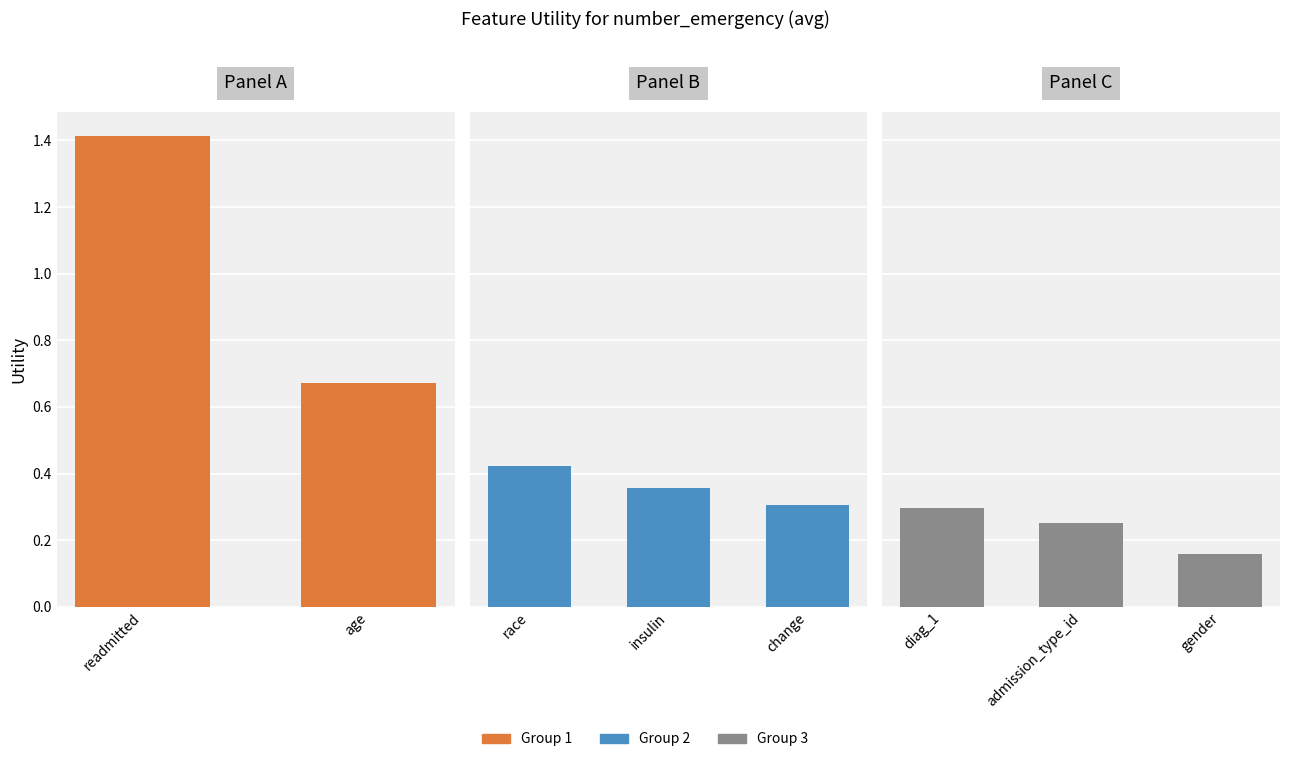

What is the label of the 2nd bar from the right?

admission_type_id